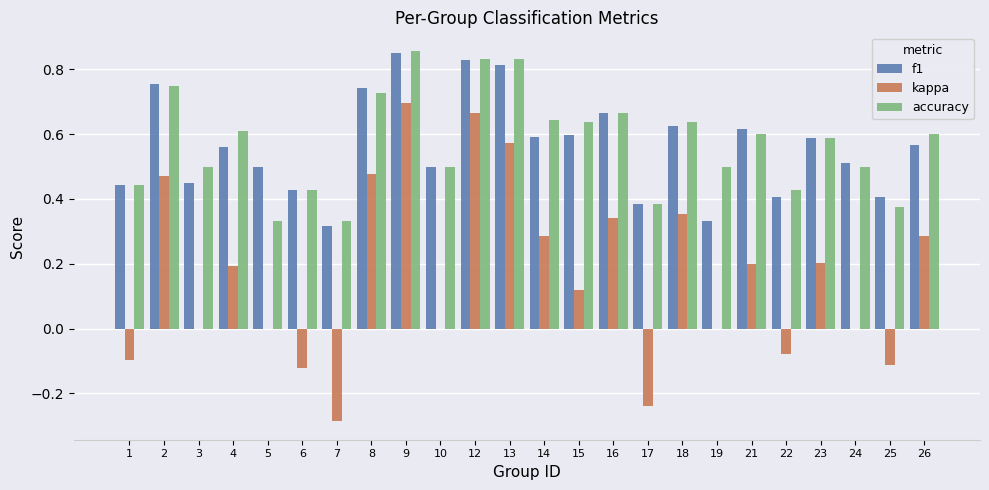

Between 15 and 25, which series saw the biggest shift?

accuracy